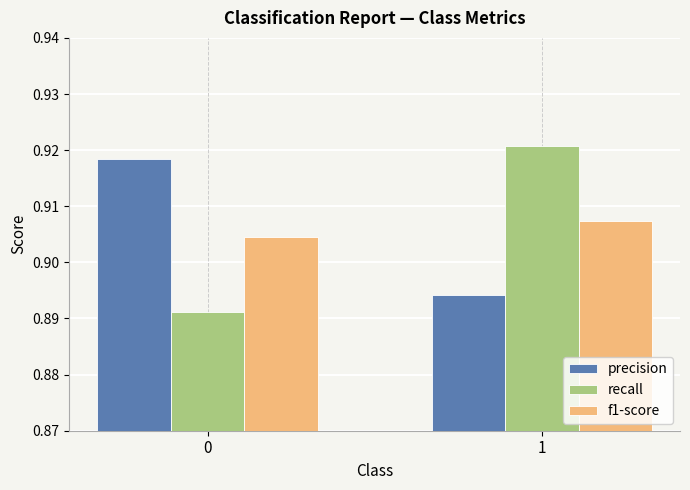

What is the sum of the precision values at 0 and 1?

1.8